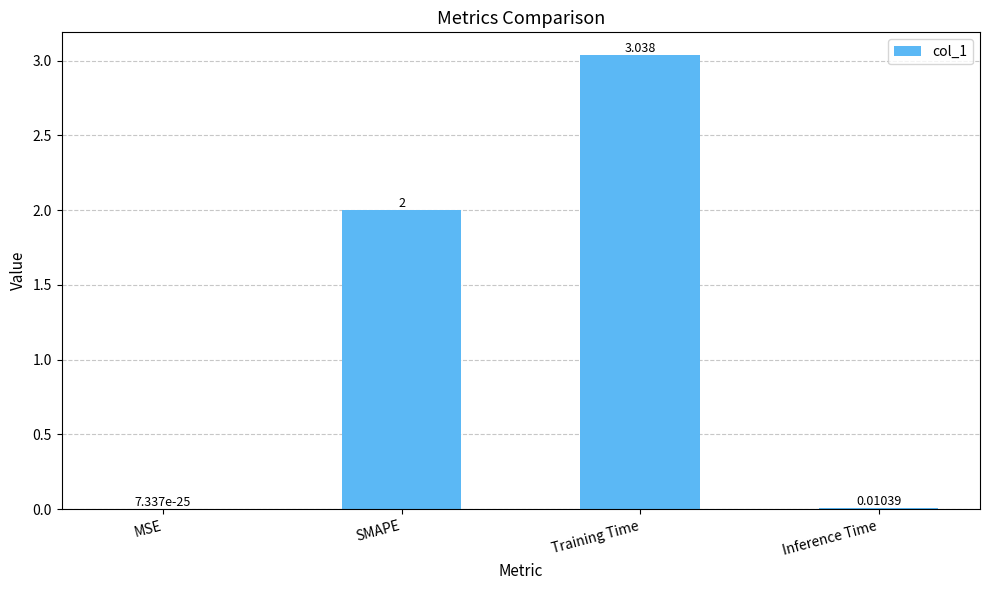

The value at SMAPE is 2.0. True or false?

True